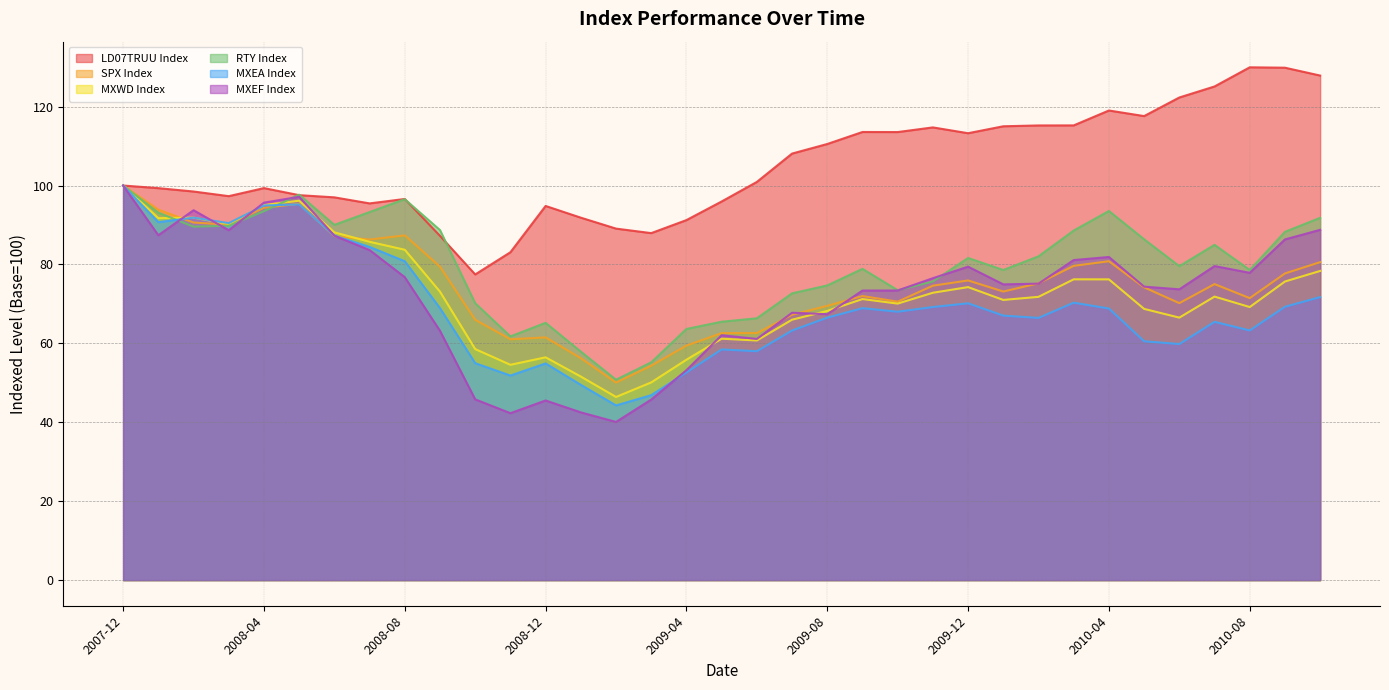

Which label corresponds to the smallest value in the chart?

2009-02